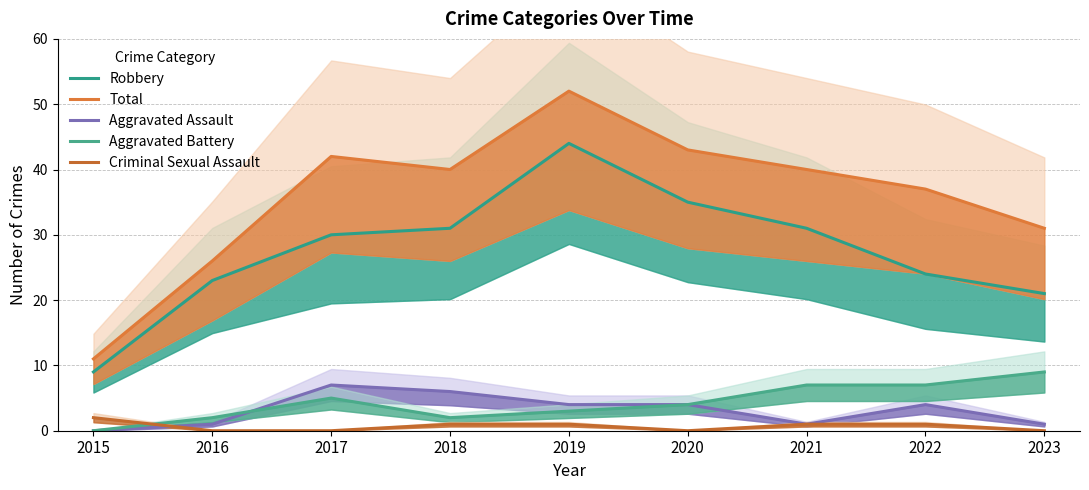

True or false: Robbery and Aggravated Assault cross at least once.

False